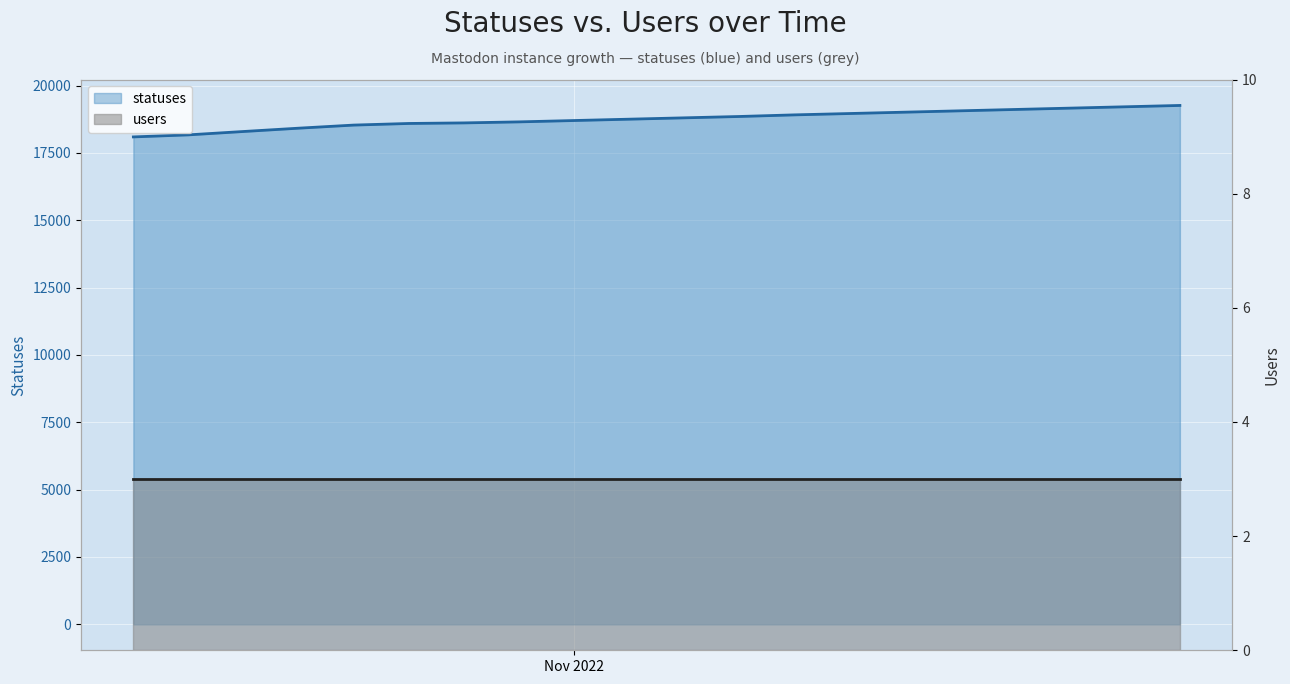

How many categories are shown in the chart?

20